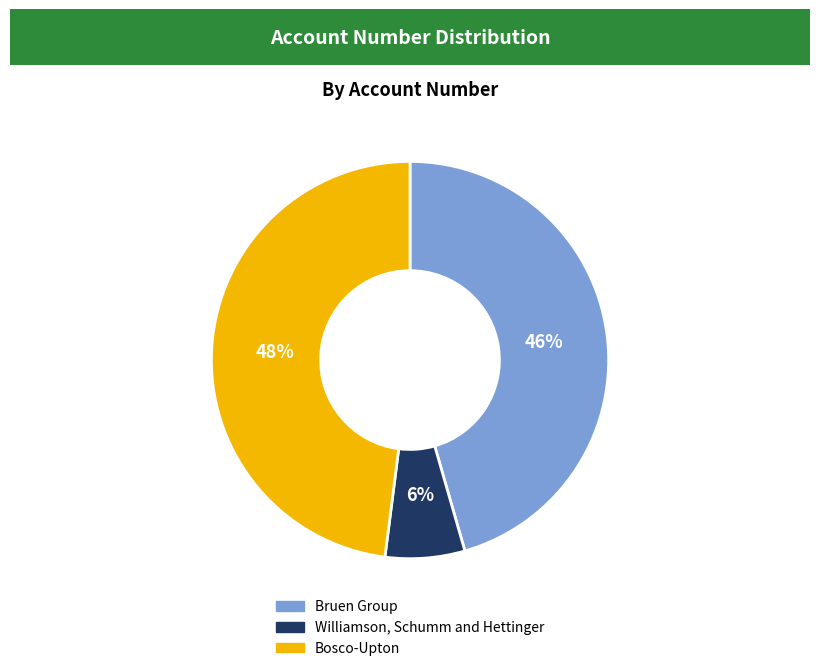

Between Bosco-Upton and Bruen Group, which is larger?

Bosco-Upton